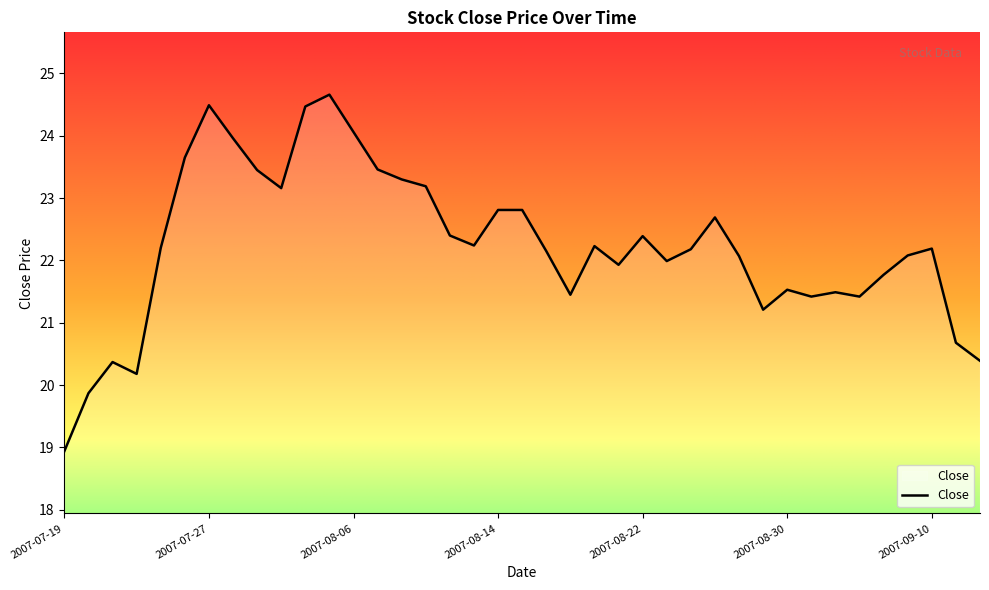

What is the minimum value shown in the chart?

18.9